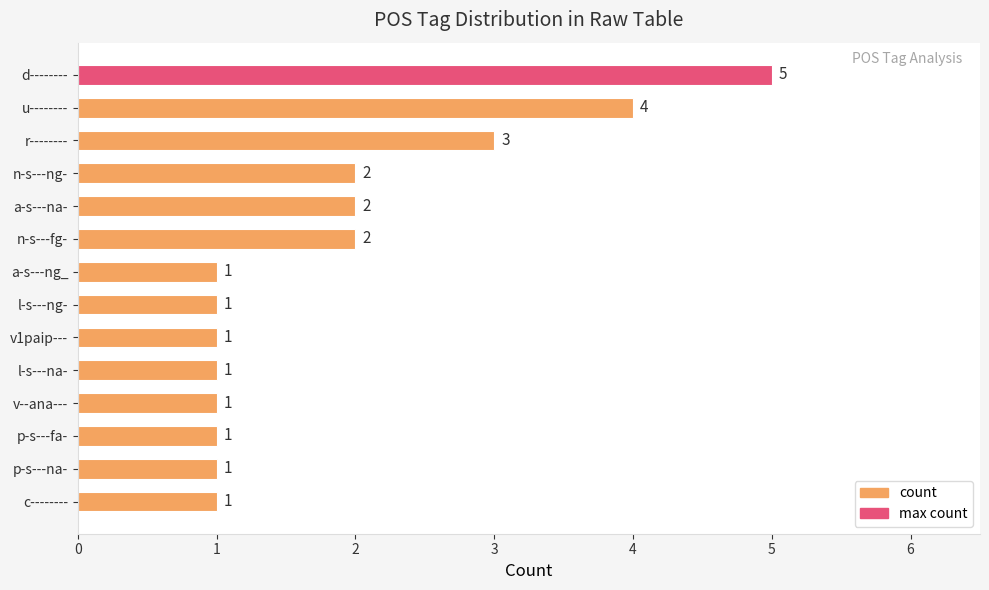

Approximately how many times larger is the value at v1paip--- compared to r--------?

0.3